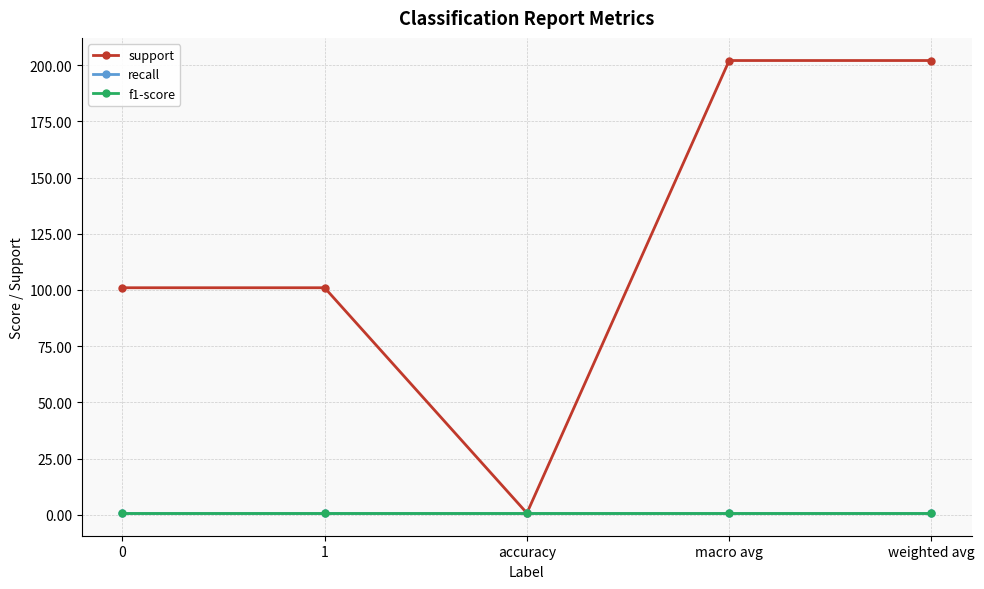

Is this an area chart (filled region under the line)?

No